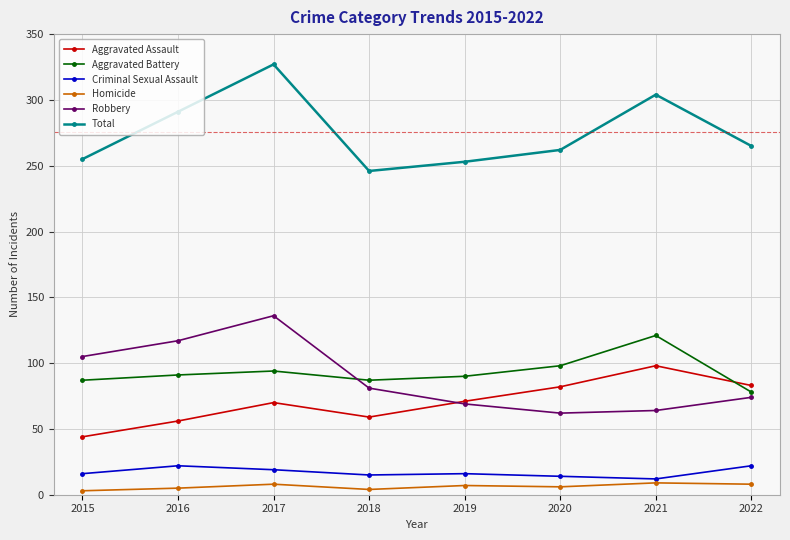

How many data points in Aggravated Battery are less than 91?

4